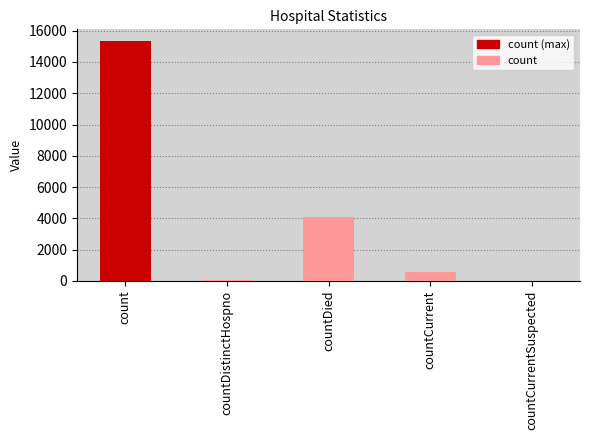

The chart shows a value of 76 at countDistinctHospno. True or false?

True